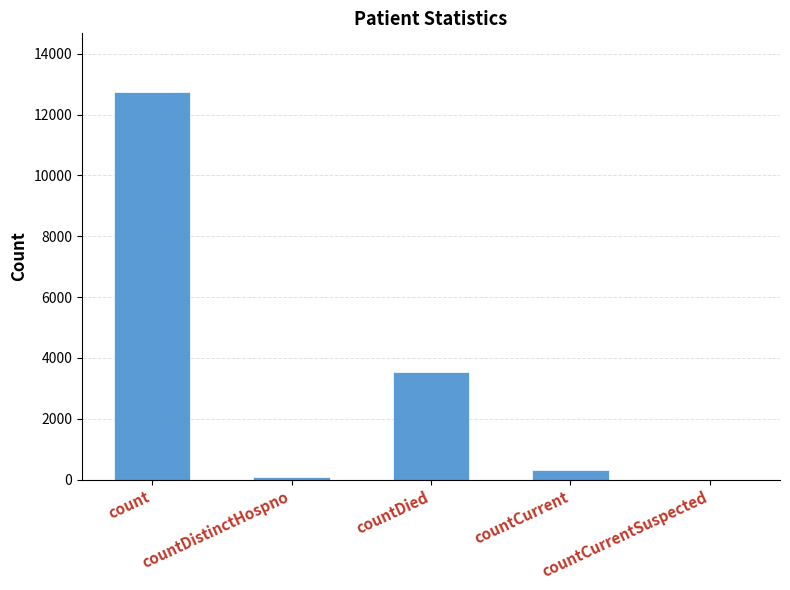

What is the sum of all values?

16695